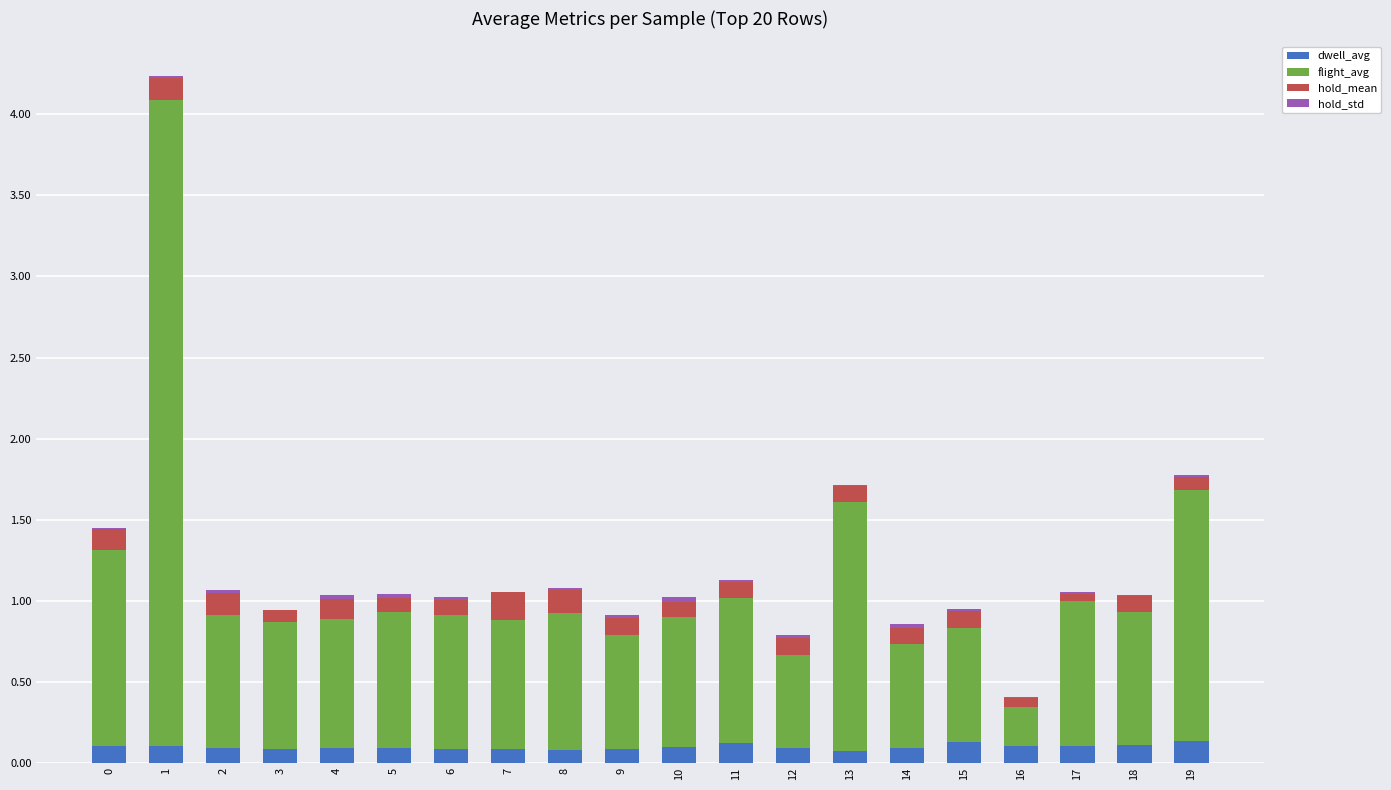

The value of dwell_avg at 19 is 0.1. True or false?

True